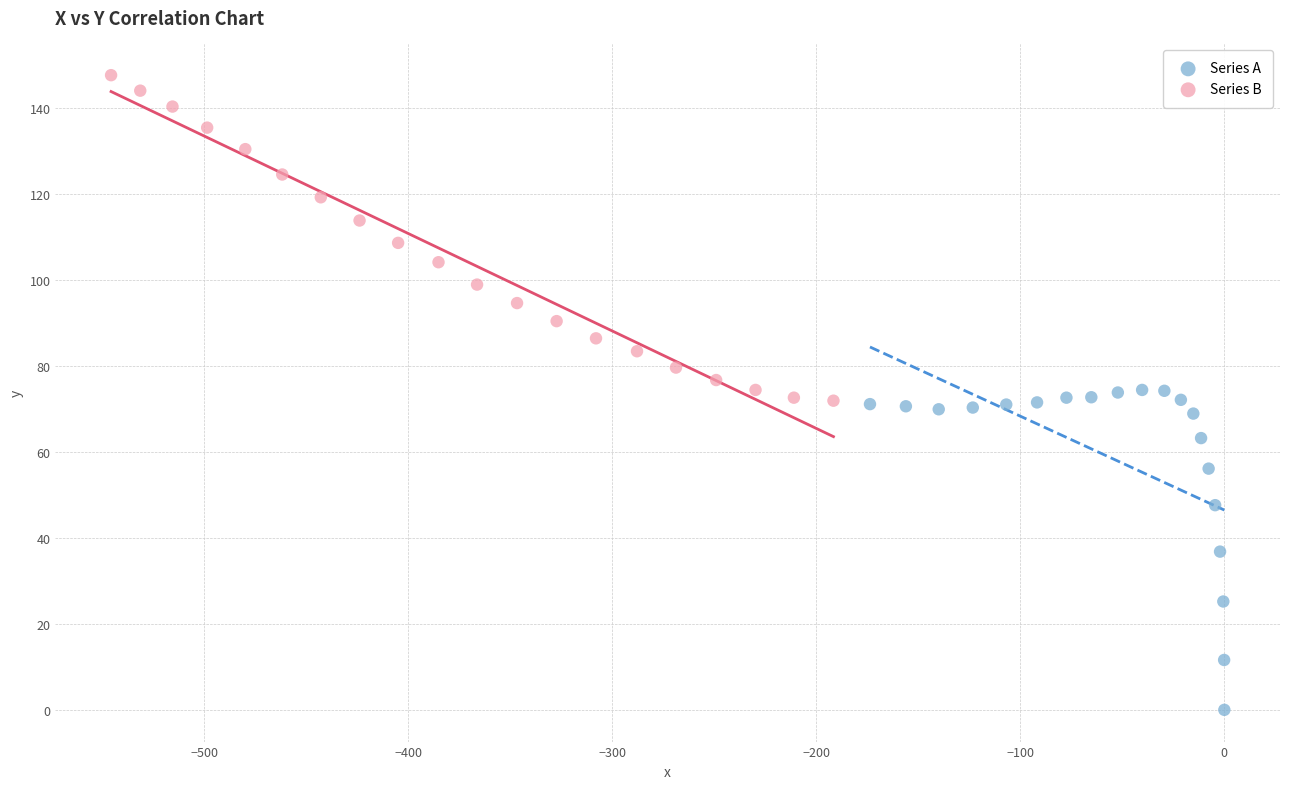

Which series reaches the maximum Y coordinate?

Series B